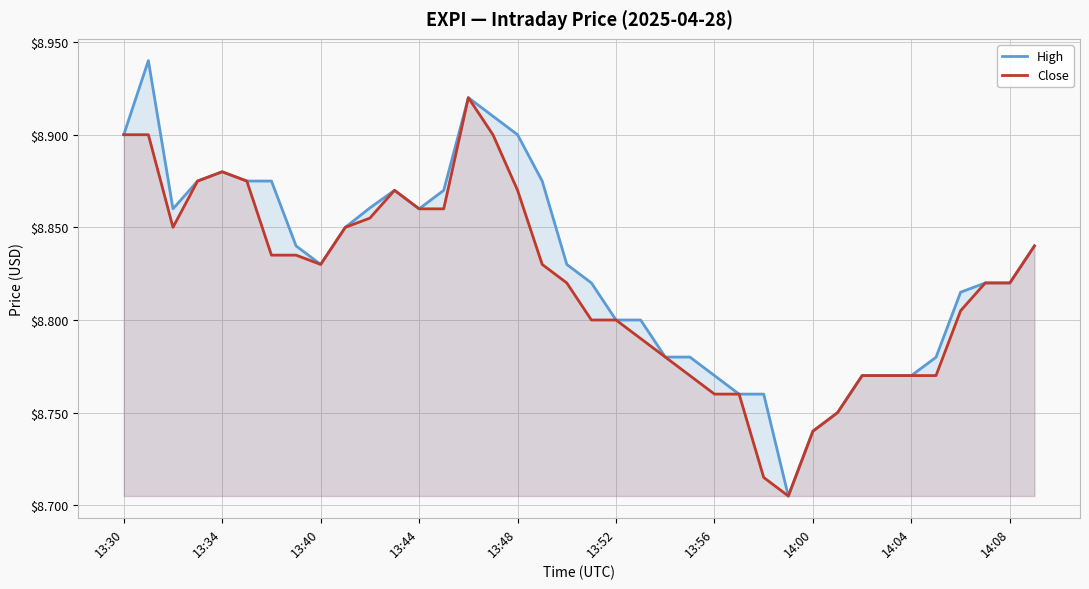

How many data points does each series have?

38